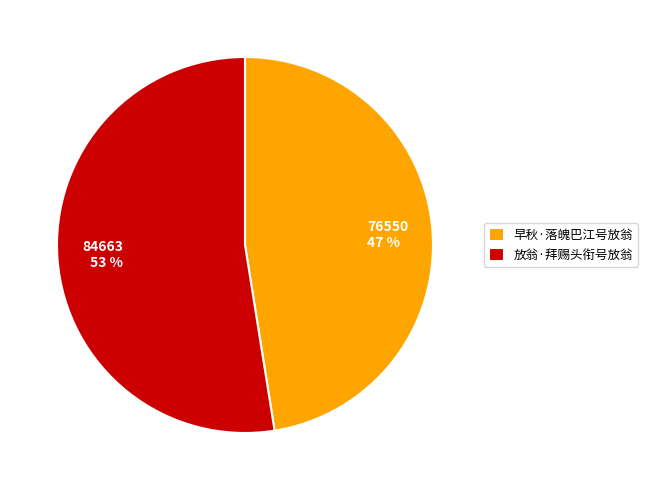

Is the sum of 放翁·拜赐头衔号放翁 and 早秋·落魄巴江号放翁 greater than half?

Yes